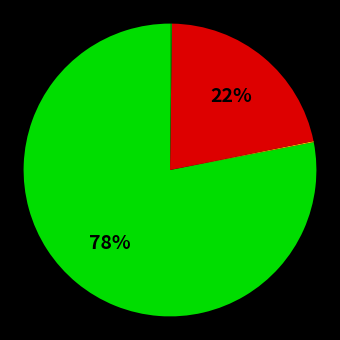

Does any single category account for the majority?

Yes